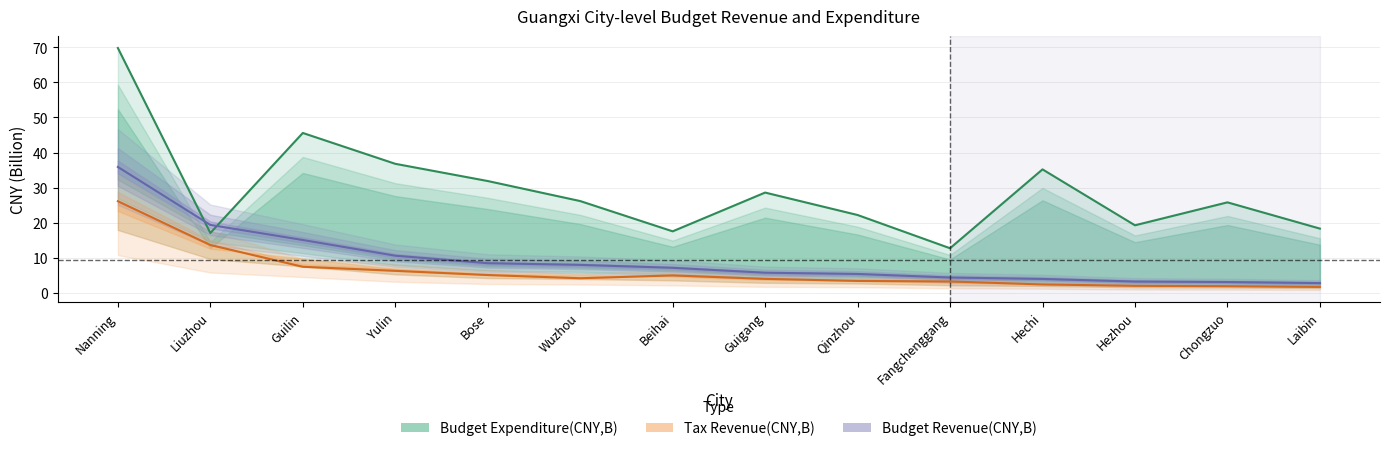

What are all the series names shown in the legend?

Budget Expenditure(CNY,B), Tax Revenue(CNY,B), Budget Revenue(CNY,B)